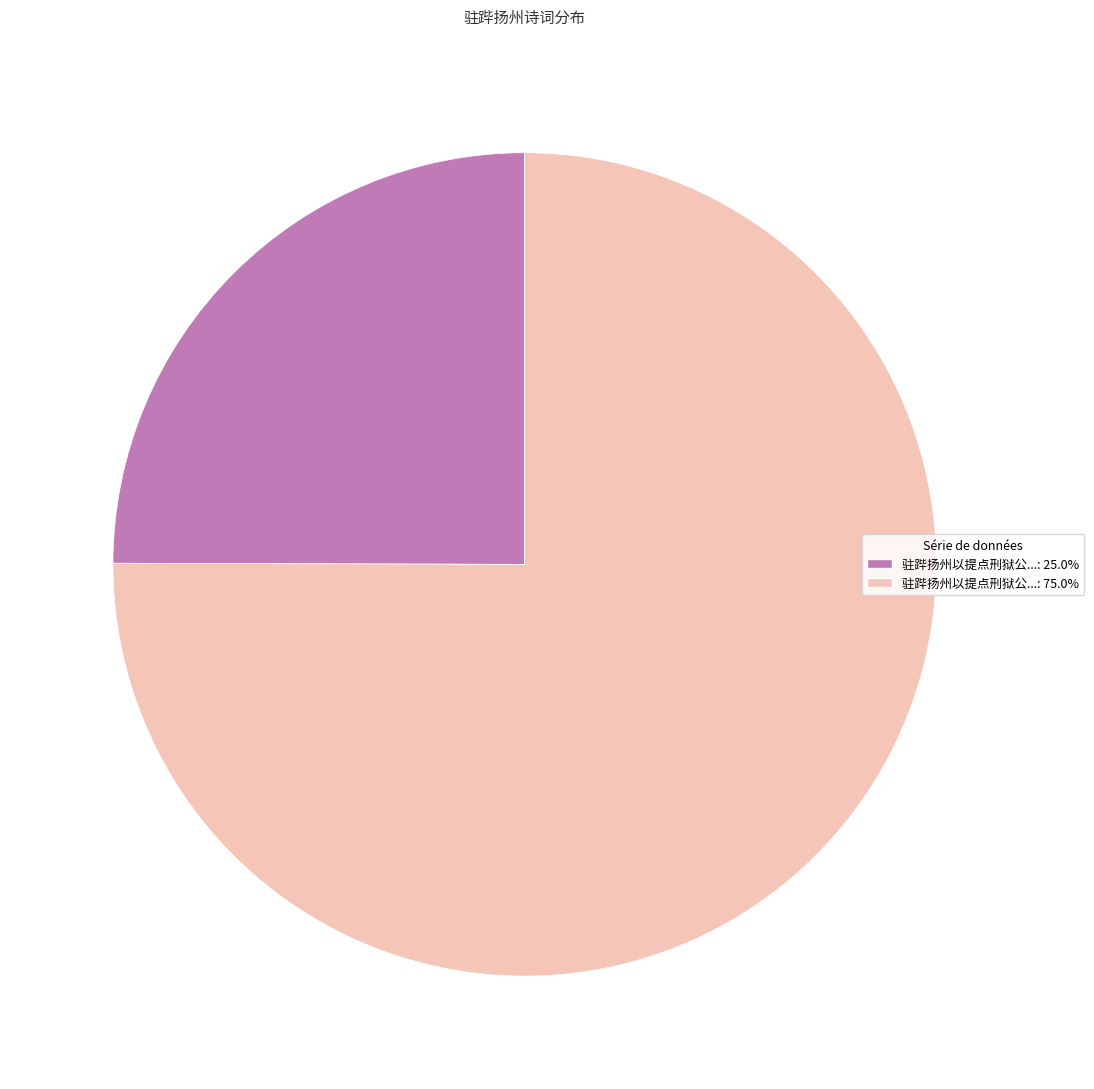

Is there a majority slice in this chart?

Yes